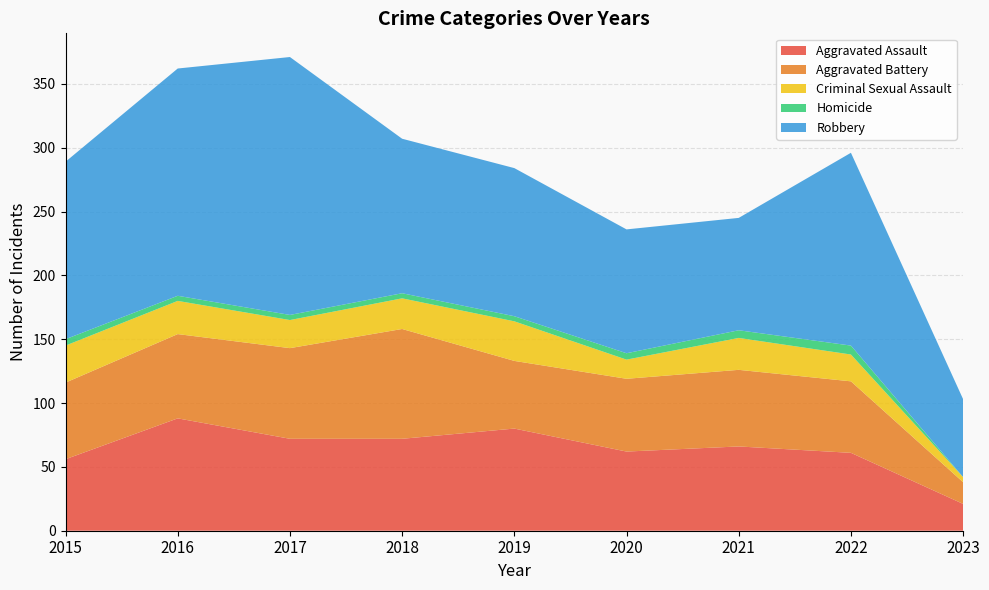

Reading left to right, what are all the values shown in this chart?

Aggravated Assault: 56	88	72	72	80	62	66	61	21
Aggravated Battery: 60	66	71	86	53	57	60	56	17
Criminal Sexual Assault: 29	26	22	24	31	15	25	21	4
Homicide: 5	4	4	4	4	5	6	7	0
Robbery: 139	178	202	121	116	97	88	151	61